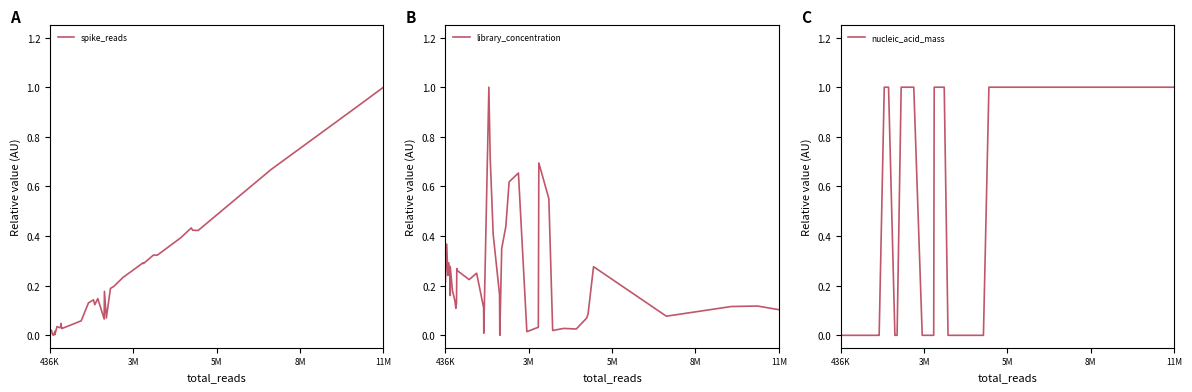

Which series ends up on top after the final intersection of library_concentration and spike_reads?

spike_reads